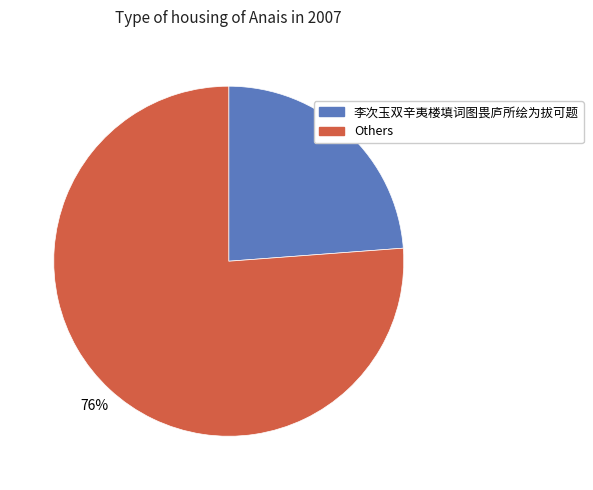

To the nearest percent, what is the average slice percentage?

50%